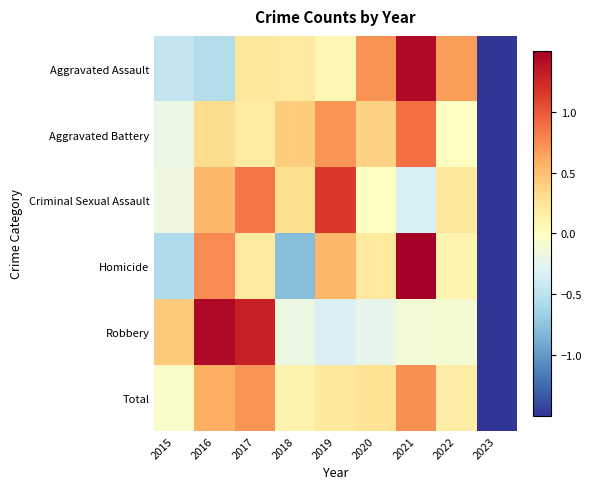

At which category is the sum across all series the highest?

2021